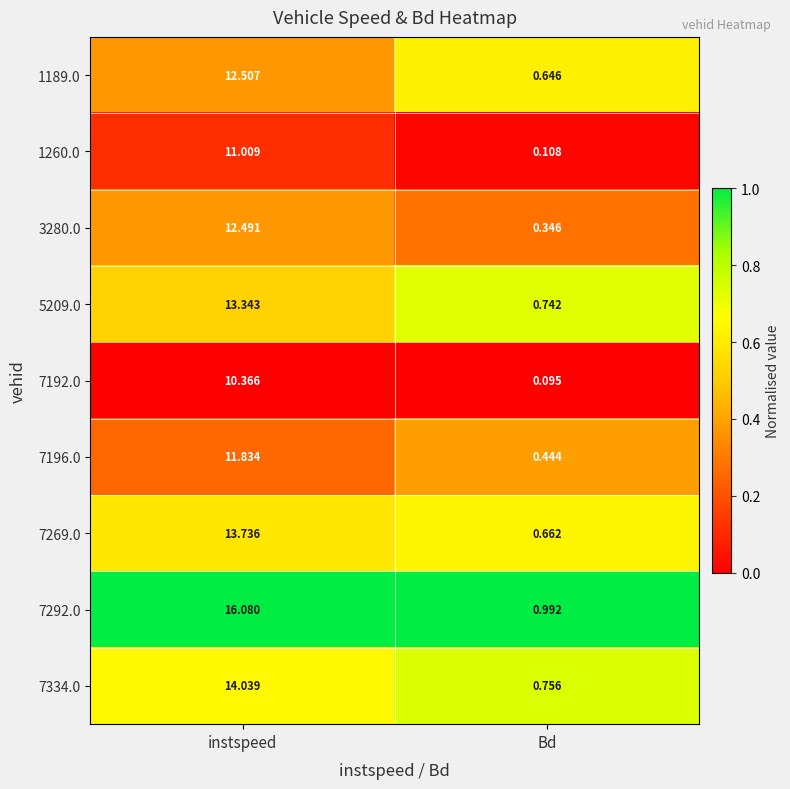

Where is 7192.0 nearest to the value 5?

Bd